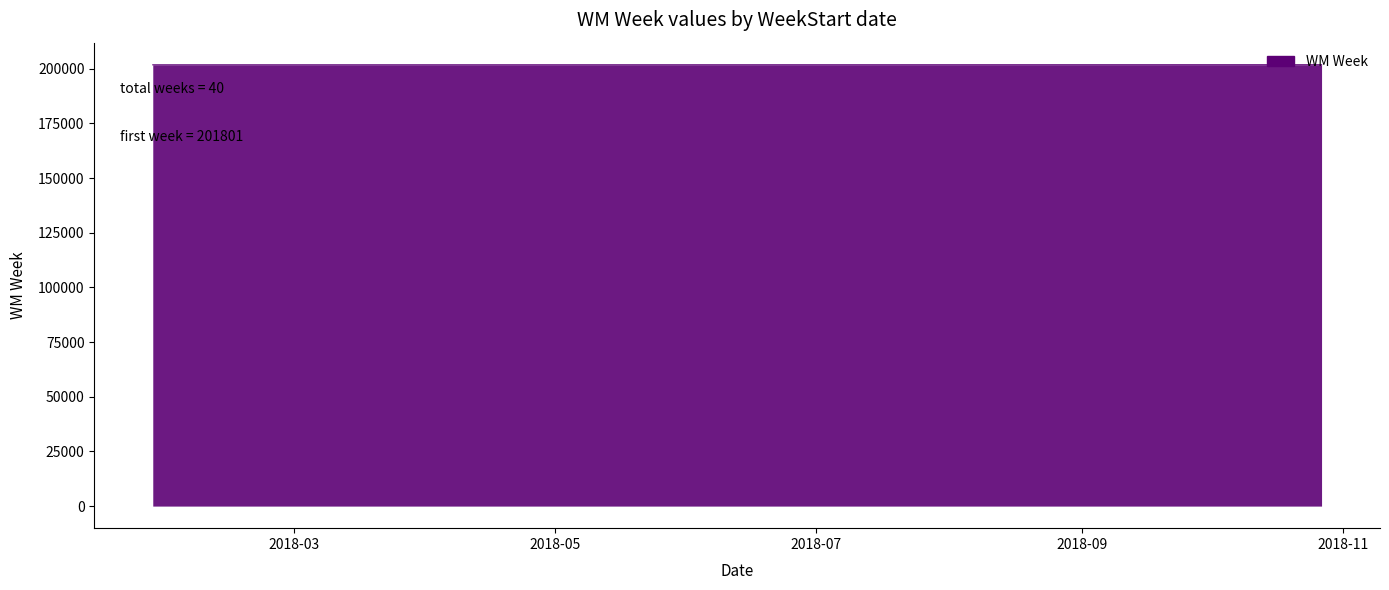

Does the chart display data point markers on the line(s)?

No